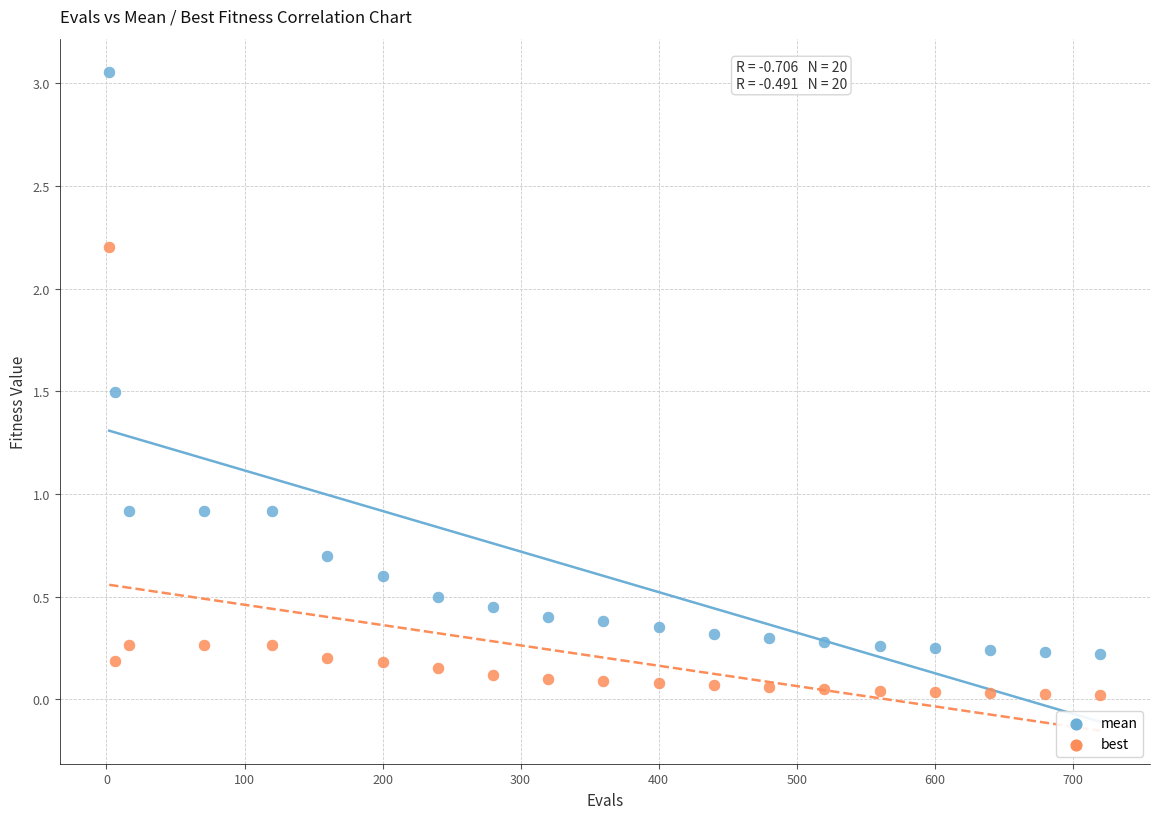

Which series contains the lowest Y value?

best